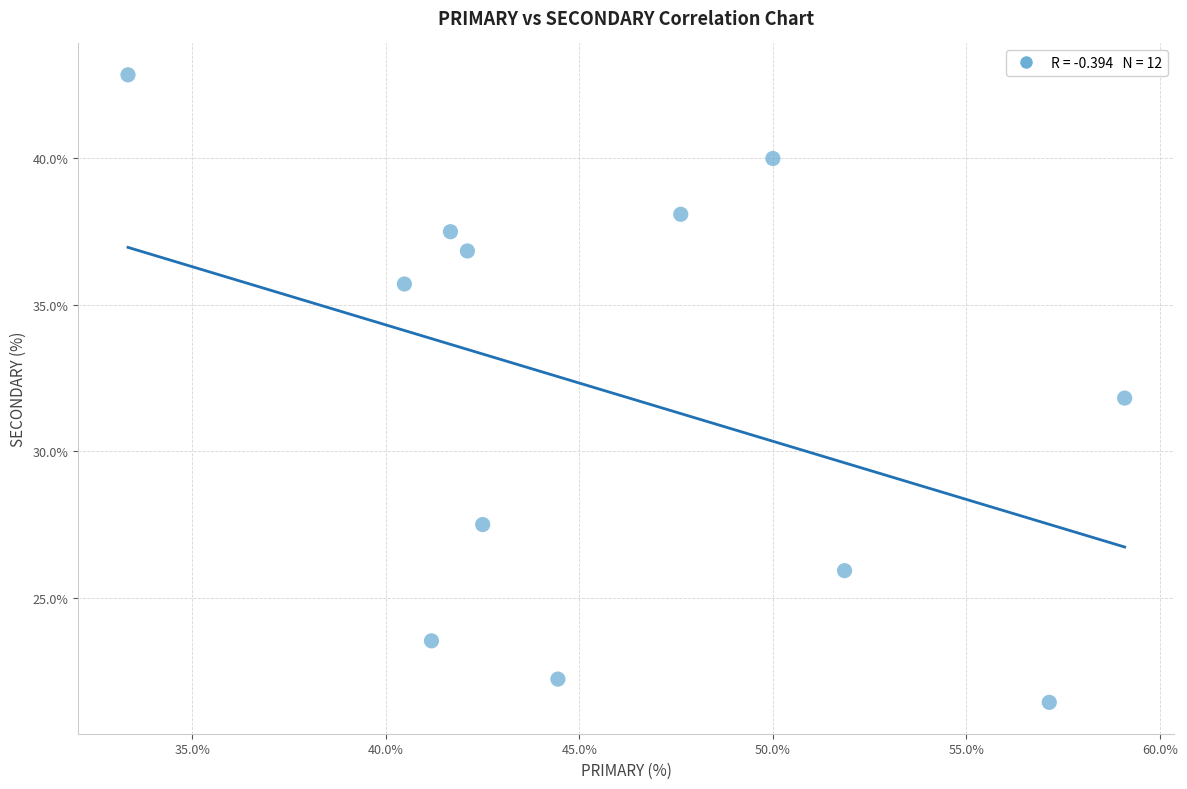

What is the range of Y values (max minus min)?

21.4